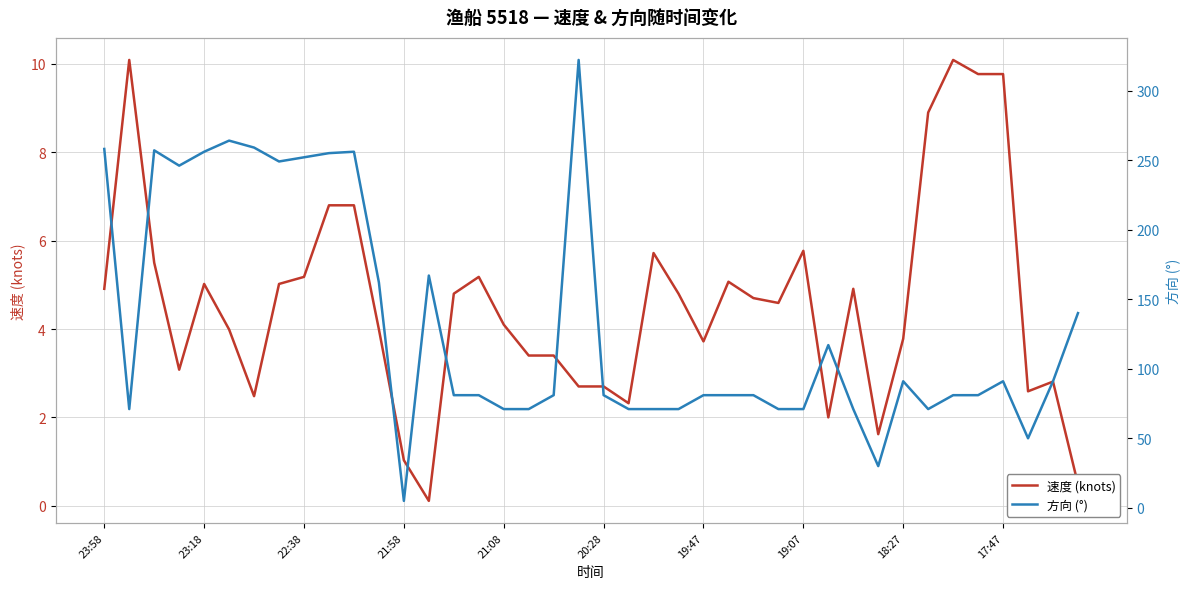

What is the value of the 速度 (knots) point at the 20th from the left?

2.7